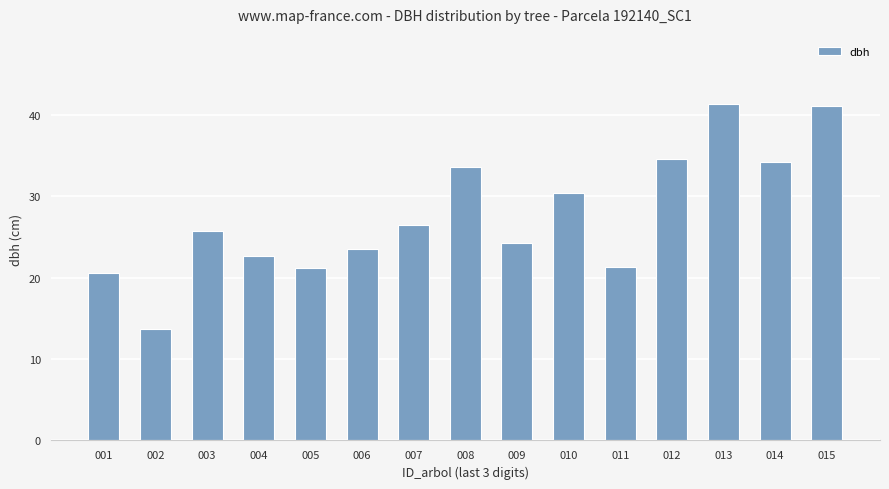

Which category has the lowest value across all series?

002